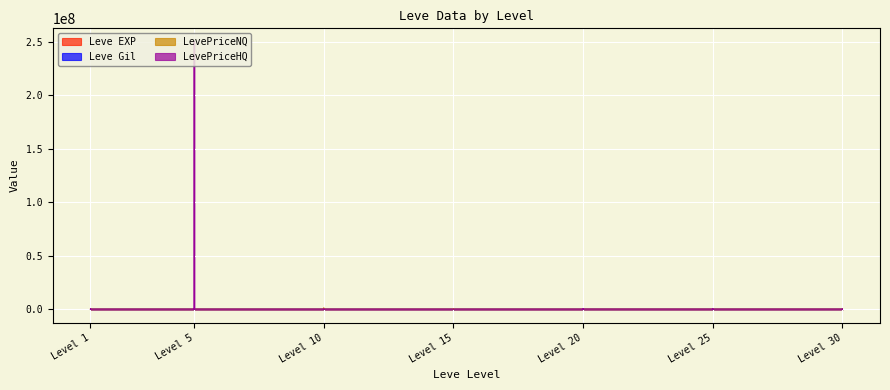

True or false: Leve EXP has a value of 1420.0 at Level 5.

True